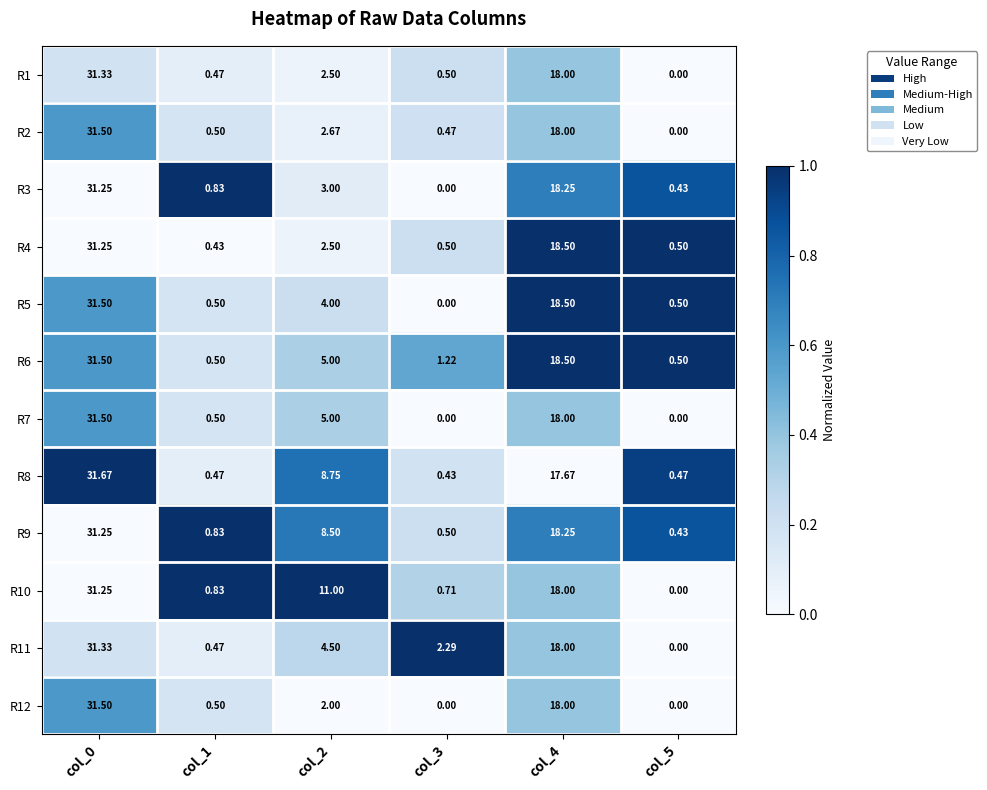

How many data points does each series have?

6